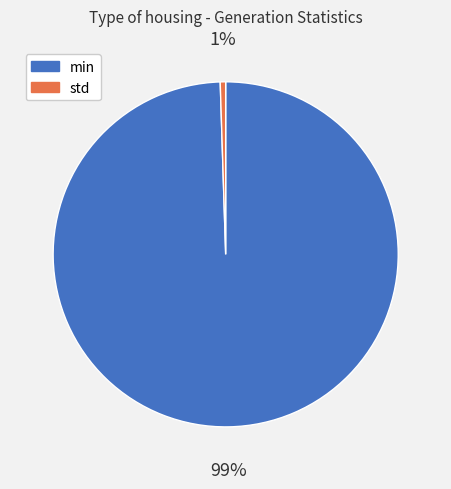

Combined, do std and min account for over 50%?

Yes